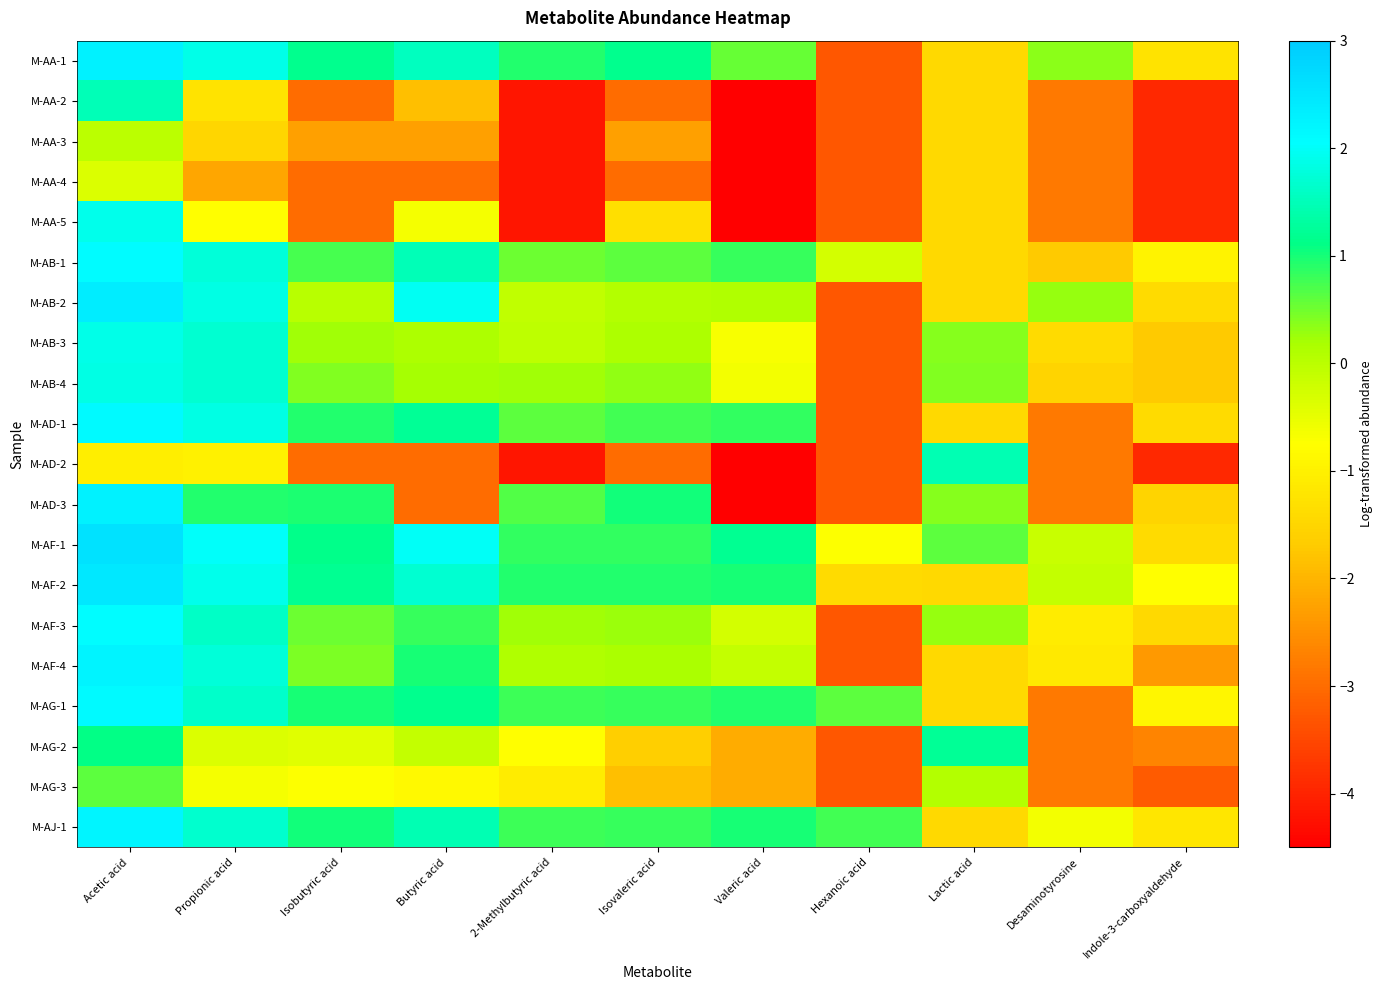

Reading right to left, list all the values displayed in this chart.

M-AA-1: Indole-3-carboxyaldehyde=-1.3	Desaminotyrosine=0.3	Lactic acid=-1.4	Hexanoic acid=-3.3	Valeric acid=0.5	Isovaleric acid=1.2	2-Methylbutyric acid=0.9	Butyric acid=1.6	Isobutyric acid=1.2	Propionic acid=1.9	Acetic acid=2.3
M-AA-2: Indole-3-carboxyaldehyde=-3.9	Desaminotyrosine=-2.8	Lactic acid=-1.4	Hexanoic acid=-3.3	Valeric acid=-4.5	Isovaleric acid=-3.0	2-Methylbutyric acid=-4.2	Butyric acid=-1.9	Isobutyric acid=-3.0	Propionic acid=-1.3	Acetic acid=1.5
M-AA-3: Indole-3-carboxyaldehyde=-3.9	Desaminotyrosine=-2.8	Lactic acid=-1.4	Hexanoic acid=-3.3	Valeric acid=-4.5	Isovaleric acid=-2.3	2-Methylbutyric acid=-4.2	Butyric acid=-2.3	Isobutyric acid=-2.3	Propionic acid=-1.5	Acetic acid=0.0
M-AA-4: Indole-3-carboxyaldehyde=-3.9	Desaminotyrosine=-2.8	Lactic acid=-1.4	Hexanoic acid=-3.3	Valeric acid=-4.5	Isovaleric acid=-3.0	2-Methylbutyric acid=-4.2	Butyric acid=-3.0	Isobutyric acid=-3.0	Propionic acid=-2.2	Acetic acid=-0.4
M-AA-5: Indole-3-carboxyaldehyde=-3.9	Desaminotyrosine=-2.8	Lactic acid=-1.4	Hexanoic acid=-3.3	Valeric acid=-4.5	Isovaleric acid=-1.3	2-Methylbutyric acid=-4.2	Butyric acid=-0.7	Isobutyric acid=-3.0	Propionic acid=-0.8	Acetic acid=1.9
M-AB-1: Indole-3-carboxyaldehyde=-1.0	Desaminotyrosine=-1.7	Lactic acid=-1.4	Hexanoic acid=-0.3	Valeric acid=0.8	Isovaleric acid=0.6	2-Methylbutyric acid=0.5	Butyric acid=1.5	Isobutyric acid=0.7	Propionic acid=1.7	Acetic acid=2.1
M-AB-2: Indole-3-carboxyaldehyde=-1.4	Desaminotyrosine=0.3	Lactic acid=-1.4	Hexanoic acid=-3.3	Valeric acid=0.1	Isovaleric acid=0.1	2-Methylbutyric acid=-0.1	Butyric acid=2.0	Isobutyric acid=0.0	Propionic acid=1.8	Acetic acid=2.4
M-AB-3: Indole-3-carboxyaldehyde=-1.7	Desaminotyrosine=-1.4	Lactic acid=0.4	Hexanoic acid=-3.3	Valeric acid=-0.7	Isovaleric acid=0.2	2-Methylbutyric acid=-0.0	Butyric acid=0.1	Isobutyric acid=0.2	Propionic acid=1.7	Acetic acid=1.9
M-AB-4: Indole-3-carboxyaldehyde=-1.7	Desaminotyrosine=-1.5	Lactic acid=0.4	Hexanoic acid=-3.3	Valeric acid=-0.6	Isovaleric acid=0.3	2-Methylbutyric acid=0.2	Butyric acid=0.2	Isobutyric acid=0.4	Propionic acid=1.7	Acetic acid=1.8
M-AD-1: Indole-3-carboxyaldehyde=-1.4	Desaminotyrosine=-2.8	Lactic acid=-1.4	Hexanoic acid=-3.3	Valeric acid=0.8	Isovaleric acid=0.7	2-Methylbutyric acid=0.6	Butyric acid=1.2	Isobutyric acid=0.9	Propionic acid=1.8	Acetic acid=2.1
M-AD-2: Indole-3-carboxyaldehyde=-3.9	Desaminotyrosine=-2.8	Lactic acid=1.5	Hexanoic acid=-3.3	Valeric acid=-4.5	Isovaleric acid=-3.0	2-Methylbutyric acid=-4.2	Butyric acid=-3.0	Isobutyric acid=-3.0	Propionic acid=-1.0	Acetic acid=-1.1
M-AD-3: Indole-3-carboxyaldehyde=-1.5	Desaminotyrosine=-2.8	Lactic acid=0.4	Hexanoic acid=-3.3	Valeric acid=-4.5	Isovaleric acid=1.0	2-Methylbutyric acid=0.7	Butyric acid=-3.0	Isobutyric acid=1.0	Propionic acid=0.9	Acetic acid=2.3
M-AF-1: Indole-3-carboxyaldehyde=-1.4	Desaminotyrosine=-0.2	Lactic acid=0.6	Hexanoic acid=-0.7	Valeric acid=1.2	Isovaleric acid=0.8	2-Methylbutyric acid=0.8	Butyric acid=2.0	Isobutyric acid=1.1	Propionic acid=2.0	Acetic acid=2.6
M-AF-2: Indole-3-carboxyaldehyde=-0.8	Desaminotyrosine=-0.1	Lactic acid=-1.4	Hexanoic acid=-1.4	Valeric acid=1.0	Isovaleric acid=0.9	2-Methylbutyric acid=0.9	Butyric acid=1.7	Isobutyric acid=1.2	Propionic acid=1.9	Acetic acid=2.5
M-AF-3: Indole-3-carboxyaldehyde=-1.4	Desaminotyrosine=-1.1	Lactic acid=0.3	Hexanoic acid=-3.3	Valeric acid=-0.3	Isovaleric acid=0.3	2-Methylbutyric acid=0.2	Butyric acid=0.8	Isobutyric acid=0.5	Propionic acid=1.6	Acetic acid=2.1
M-AF-4: Indole-3-carboxyaldehyde=-2.4	Desaminotyrosine=-1.1	Lactic acid=-1.4	Hexanoic acid=-3.3	Valeric acid=-0.1	Isovaleric acid=0.2	2-Methylbutyric acid=0.1	Butyric acid=1.0	Isobutyric acid=0.4	Propionic acid=1.7	Acetic acid=2.2
M-AG-1: Indole-3-carboxyaldehyde=-0.9	Desaminotyrosine=-2.8	Lactic acid=-1.4	Hexanoic acid=0.6	Valeric acid=0.9	Isovaleric acid=0.8	2-Methylbutyric acid=0.8	Butyric acid=1.2	Isobutyric acid=1.0	Propionic acid=1.6	Acetic acid=2.1
M-AG-2: Indole-3-carboxyaldehyde=-2.7	Desaminotyrosine=-2.8	Lactic acid=1.2	Hexanoic acid=-3.3	Valeric acid=-2.1	Isovaleric acid=-1.6	2-Methylbutyric acid=-0.8	Butyric acid=-0.1	Isobutyric acid=-0.4	Propionic acid=-0.4	Acetic acid=1.1
M-AG-3: Indole-3-carboxyaldehyde=-3.2	Desaminotyrosine=-2.8	Lactic acid=0.1	Hexanoic acid=-3.3	Valeric acid=-2.1	Isovaleric acid=-1.8	2-Methylbutyric acid=-1.1	Butyric acid=-0.9	Isobutyric acid=-0.7	Propionic acid=-0.7	Acetic acid=0.6
M-AJ-1: Indole-3-carboxyaldehyde=-1.2	Desaminotyrosine=-0.6	Lactic acid=-1.4	Hexanoic acid=0.8	Valeric acid=1.0	Isovaleric acid=0.8	2-Methylbutyric acid=0.8	Butyric acid=1.5	Isobutyric acid=1.0	Propionic acid=1.7	Acetic acid=2.2